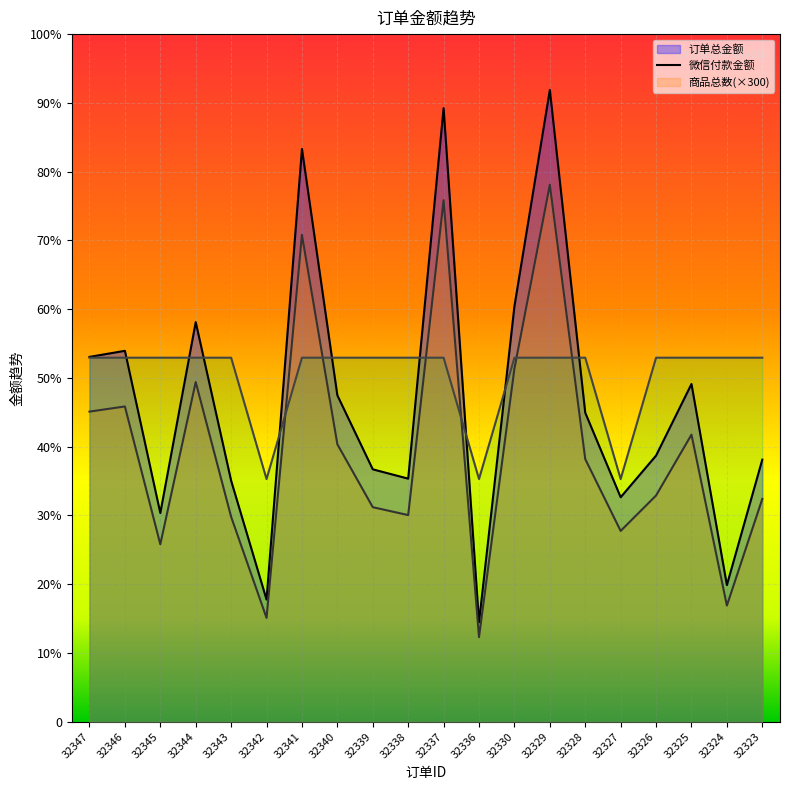

What is the difference between the second highest and minimum values in the 微信付款金额 series?

1080.4